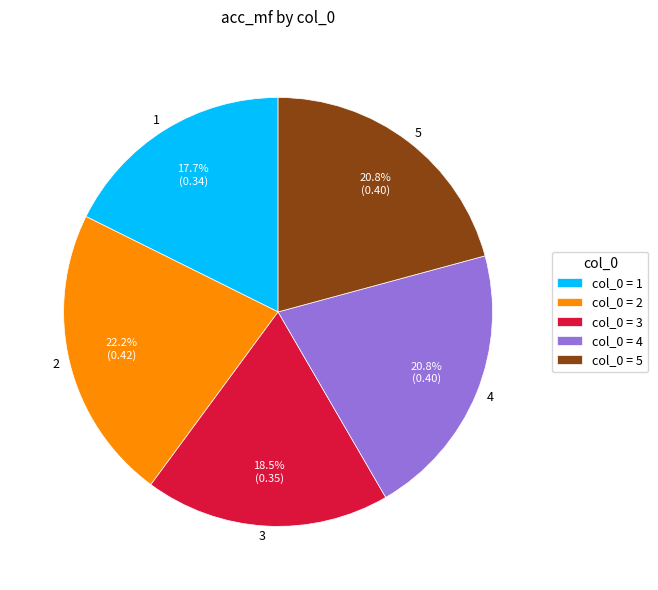

What portion of the pie excludes 5?

79.2%